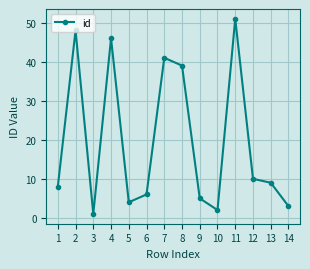

Rank the categories by value from lowest to highest.

3, 10, 14, 5, 9, 6, 1, 13, 12, 8, 7, 4, 2, 11